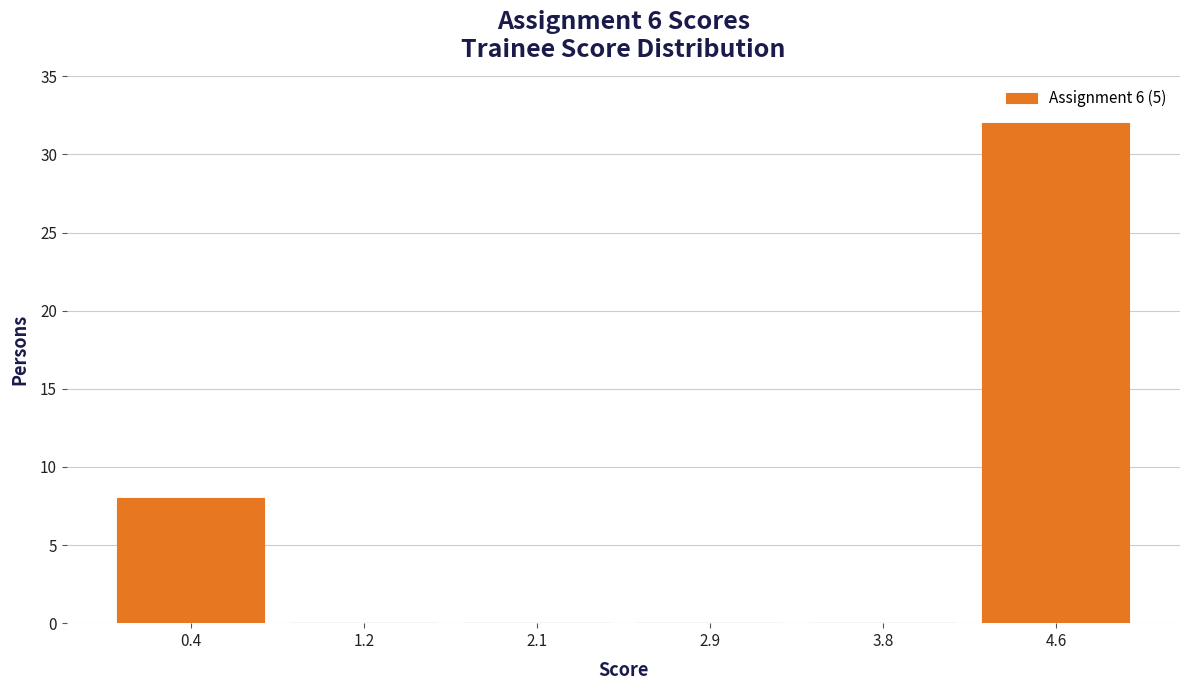

Over which range of the x-axis is the bar tallest?

4.2 to 5.0